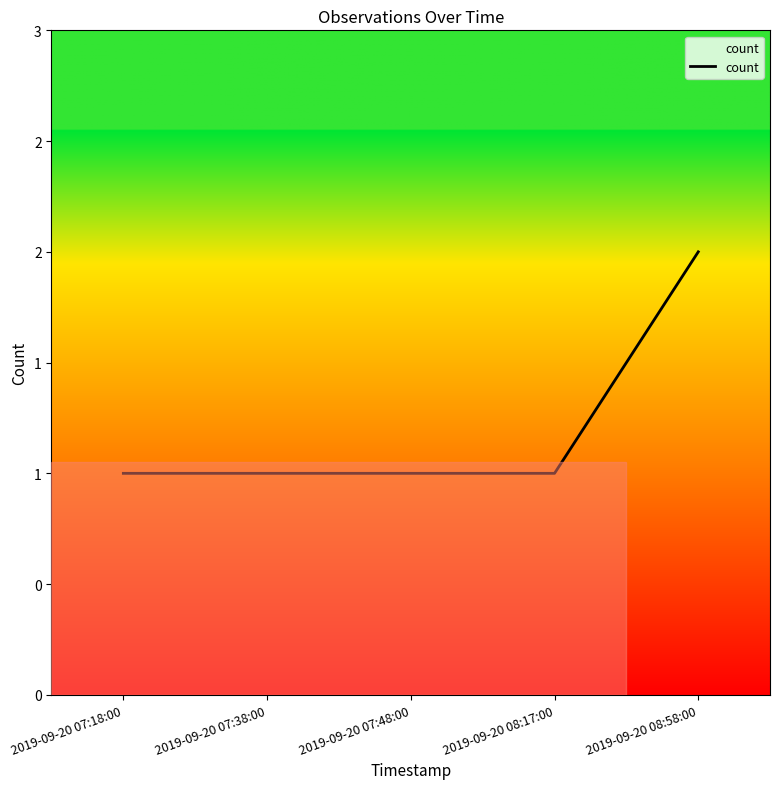

How many values are between 1 and 2?

5